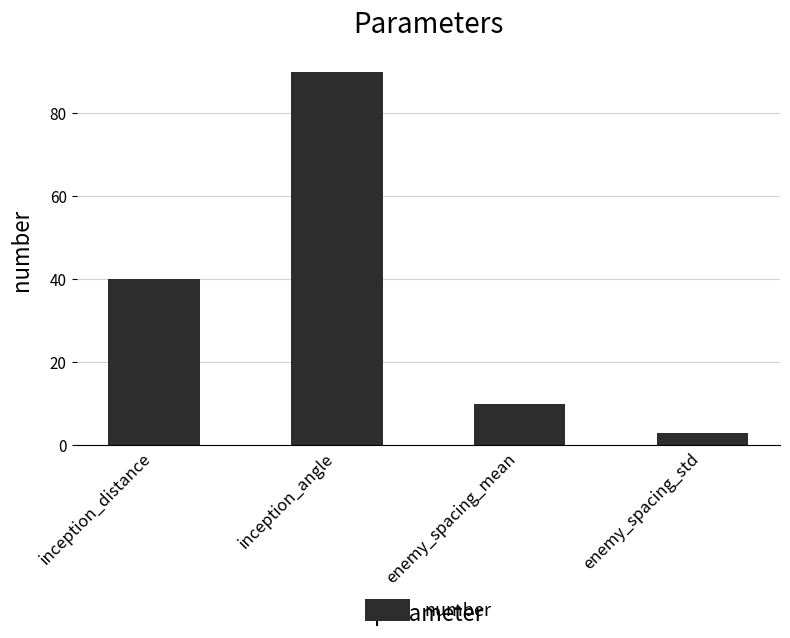

List the labels in order of value, smallest first.

enemy_spacing_std, enemy_spacing_mean, inception_distance, inception_angle